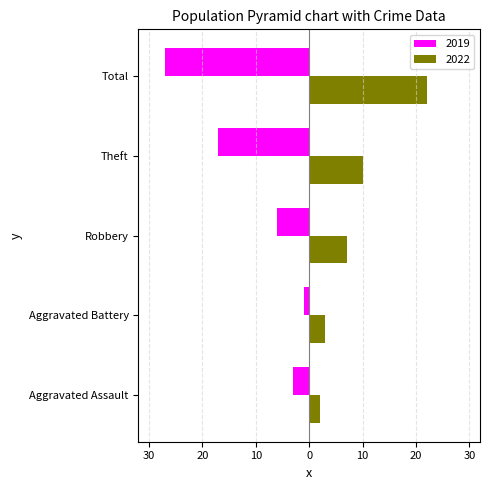

What is the sum of the 2022 values at Aggravated Battery and Theft?

13